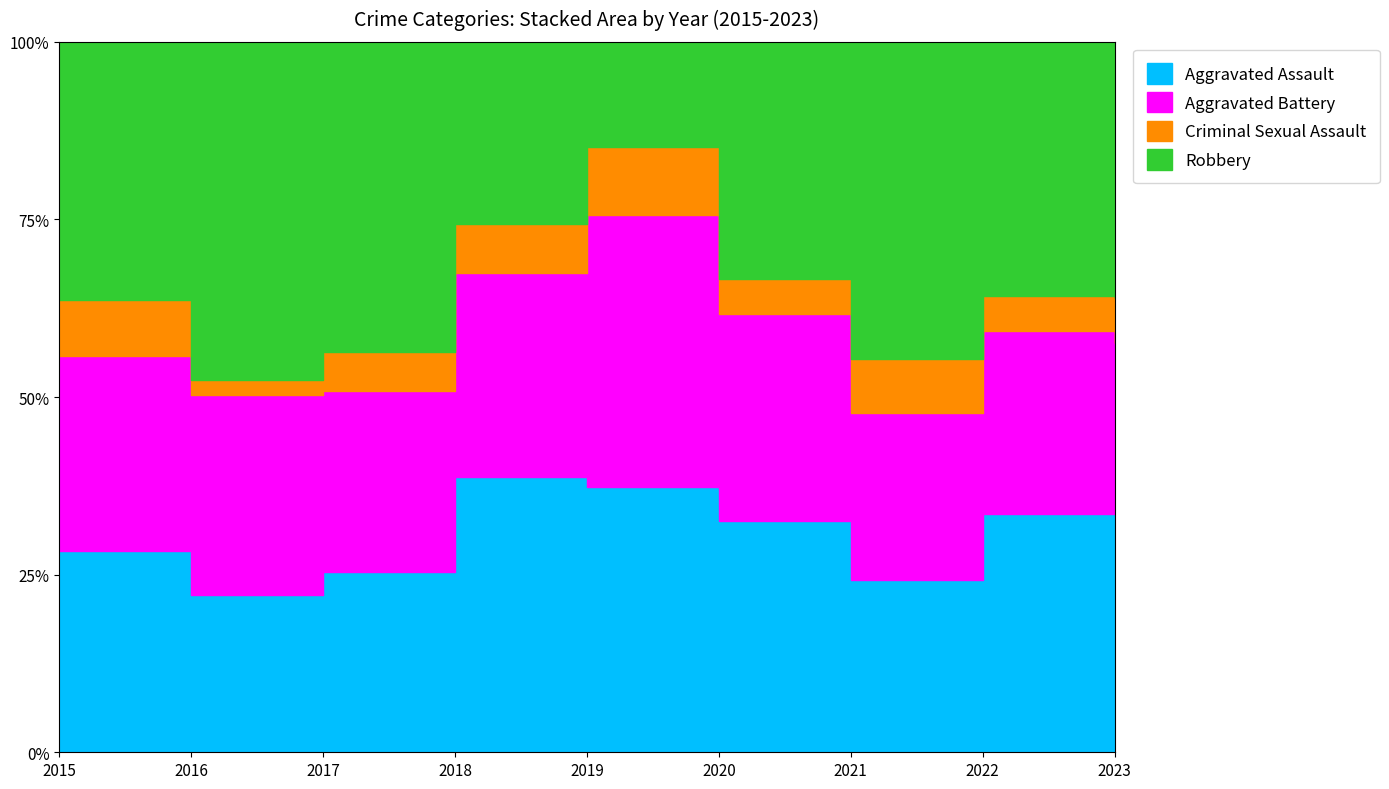

At which label does Aggravated Assault reach its peak?

2018